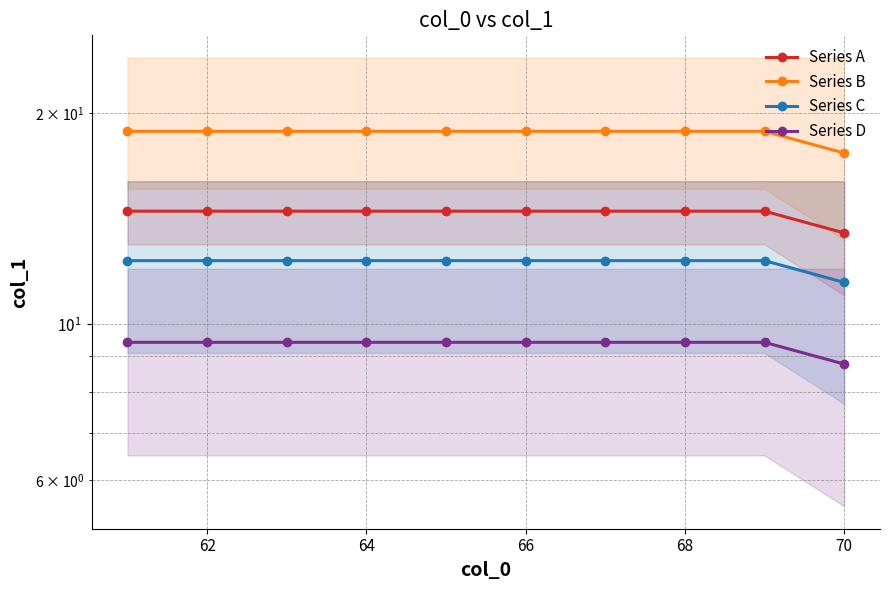

List the series in order of their peak value, lowest first.

Series D, Series C, Series A, Series B